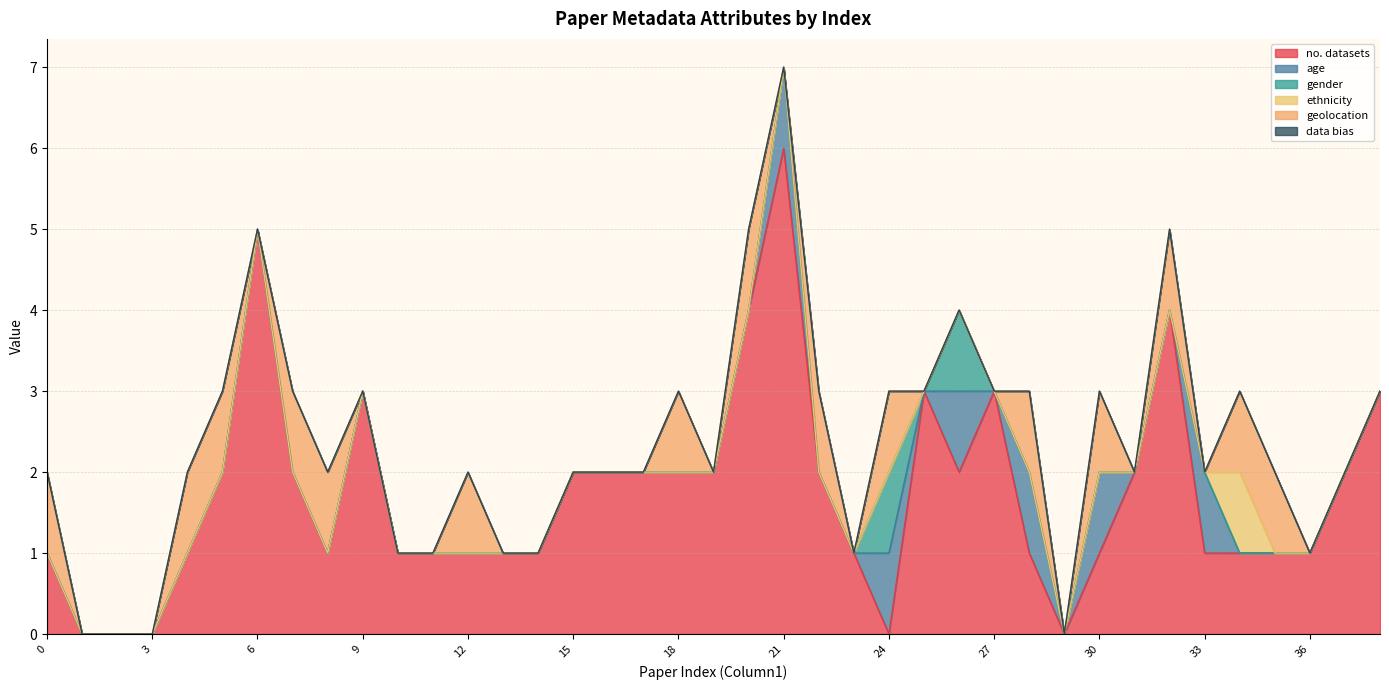

How many categories are shown in the chart?

40